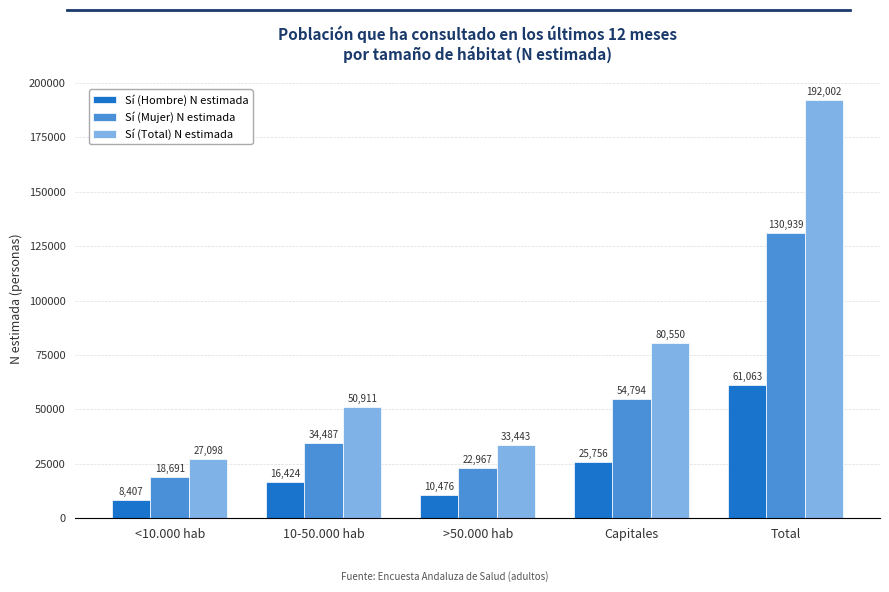

The value of Sí (Hombre) N estimada at <10.000 hab is 8407. True or false?

True